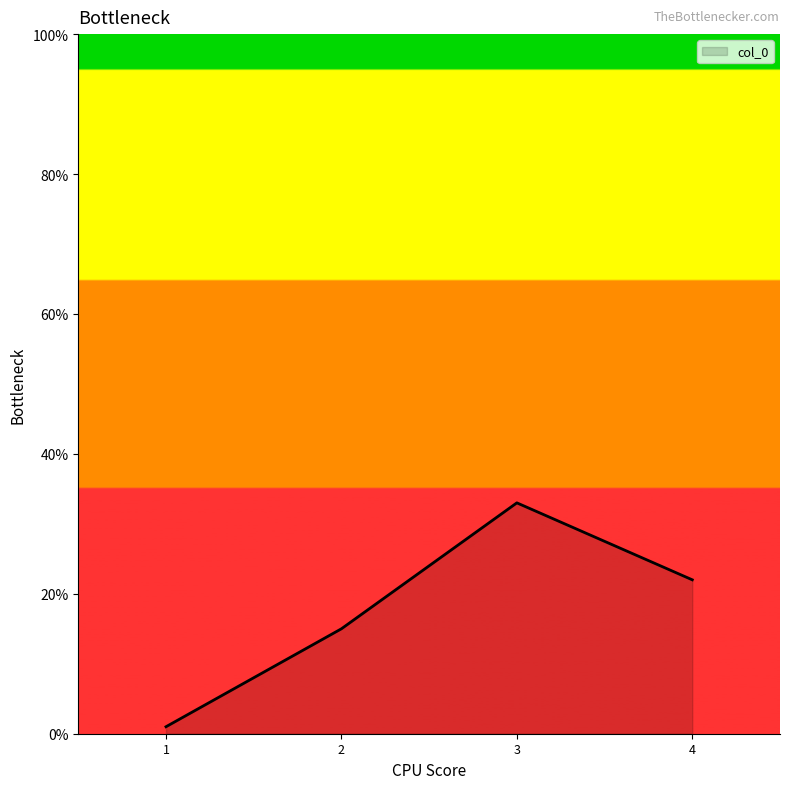

At which label does the data first exceed 22?

3